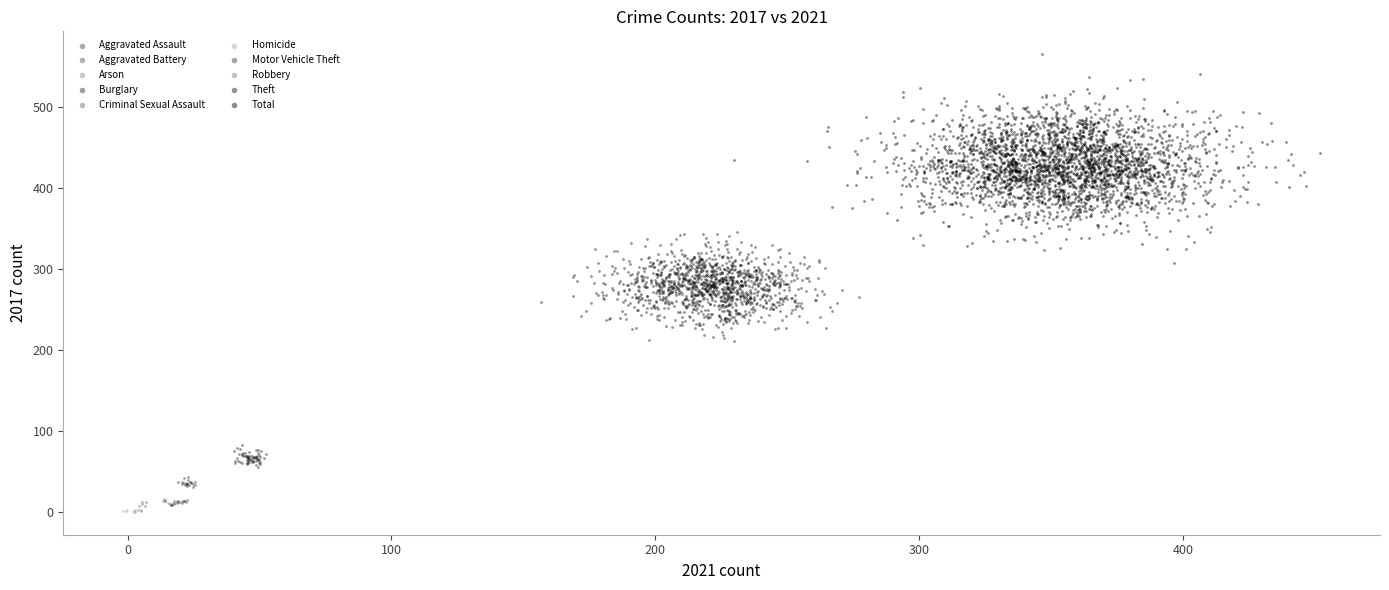

Which series contains the highest Y value?

Total